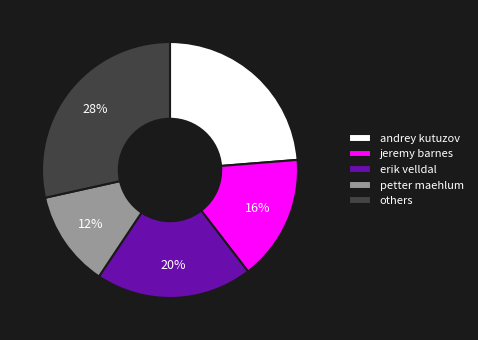

To the nearest percent, what is the average slice percentage?

20%